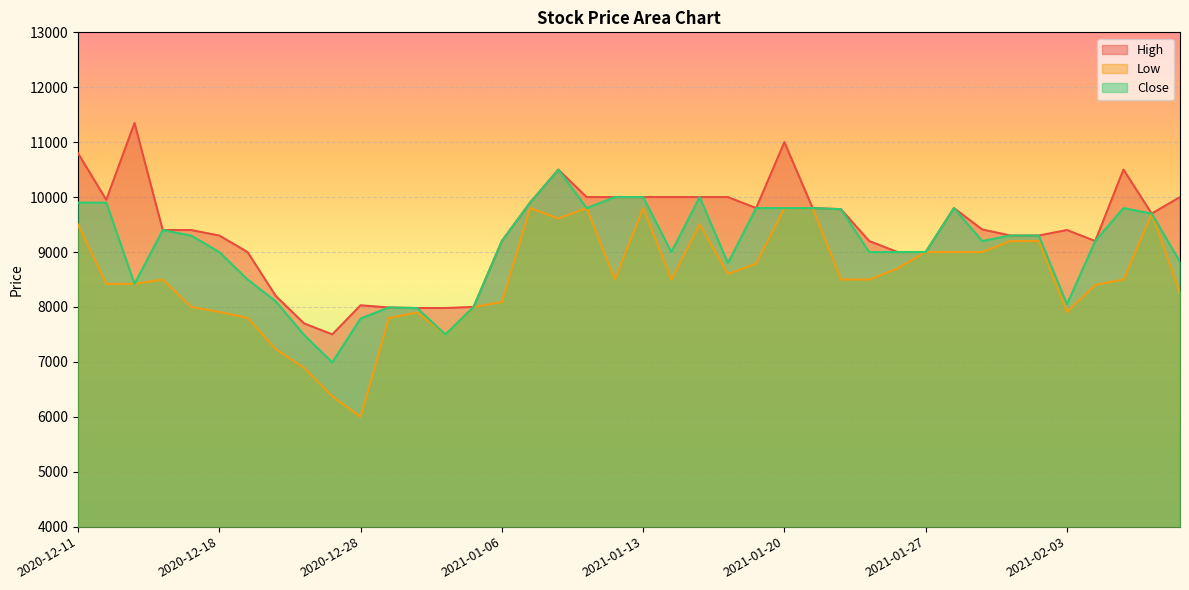

What is the difference between the highest and lowest values at 2020-12-29?

190